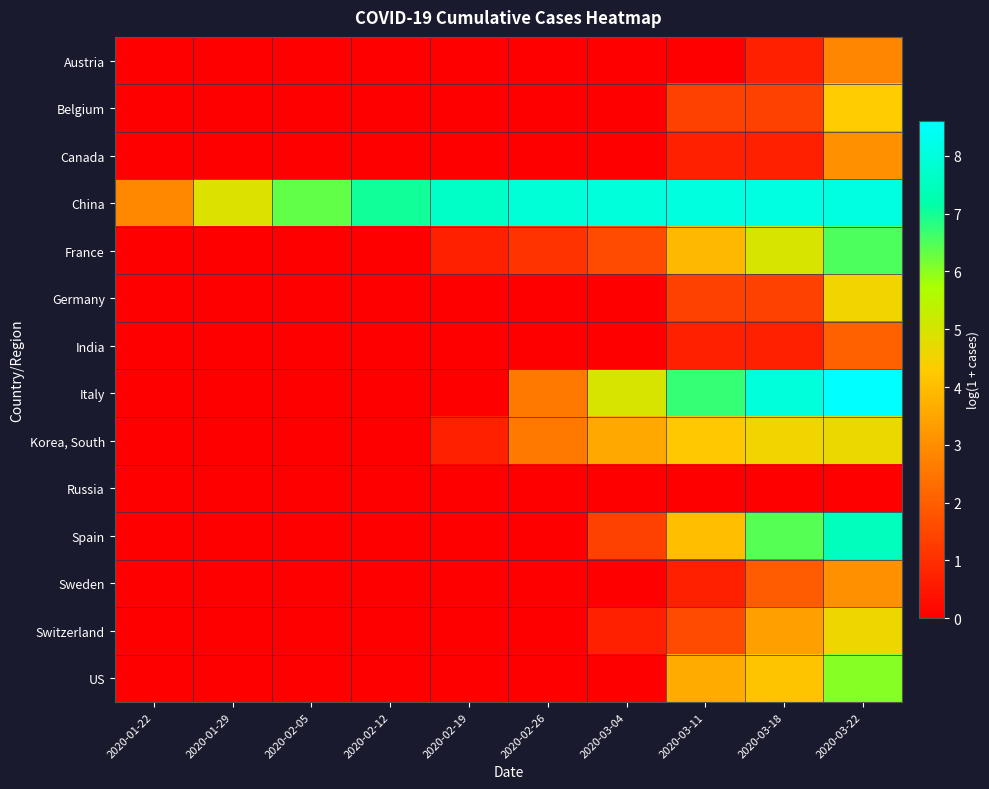

At which category is the sum across all series the highest?

2020-03-22